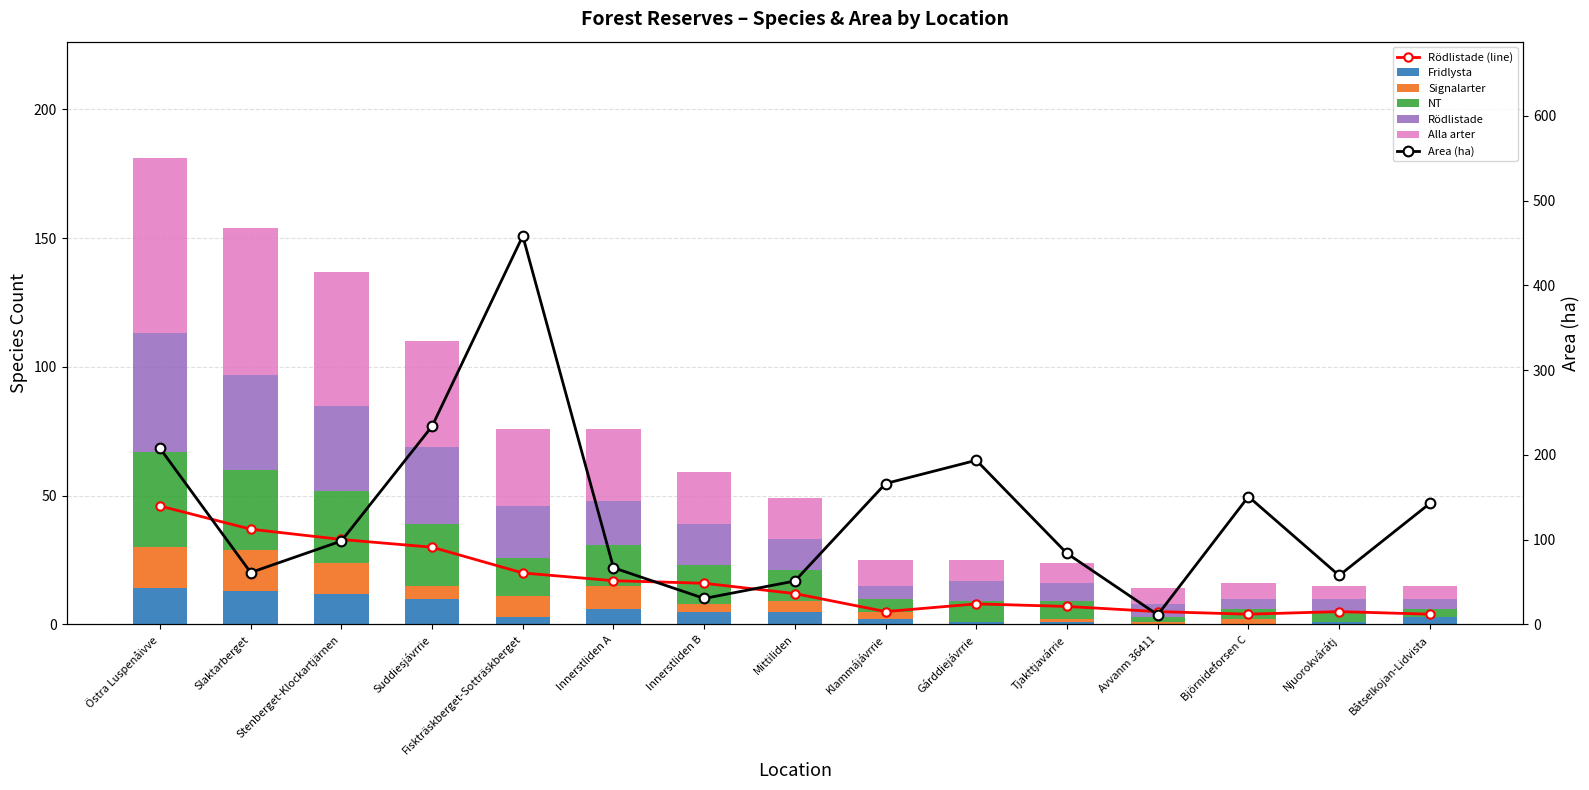

How many data points in Signalarter are less than 3?

6